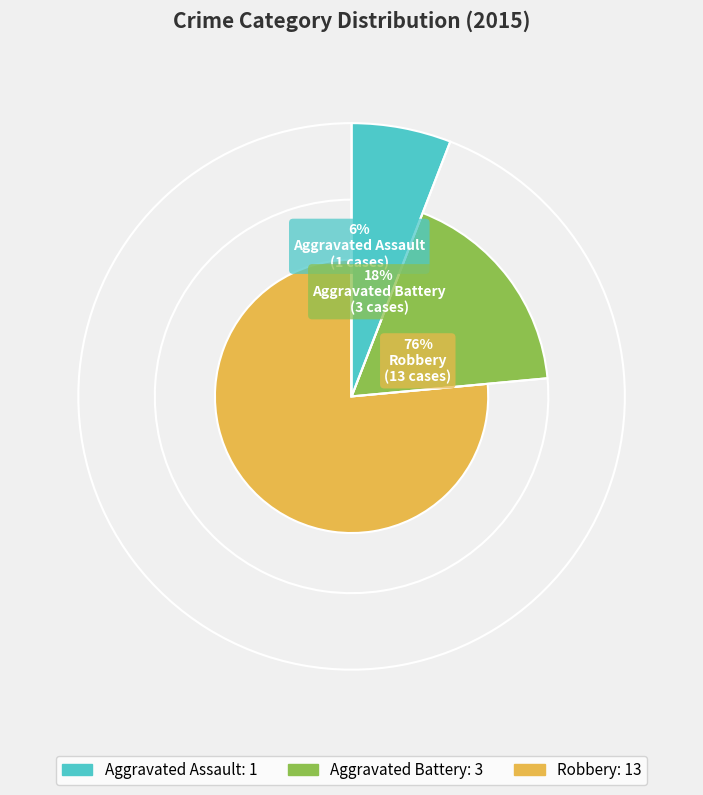

How many segments does this pie chart have?

3